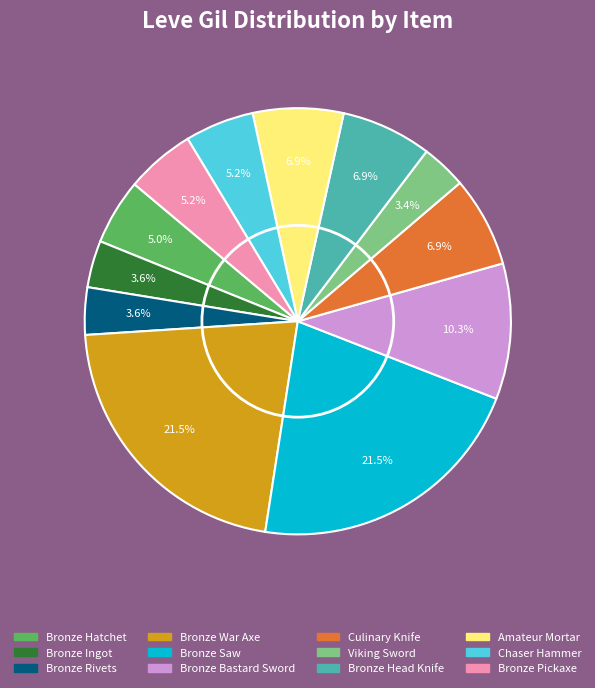

To the nearest percent, what portion does Amateur Mortar represent?

7%